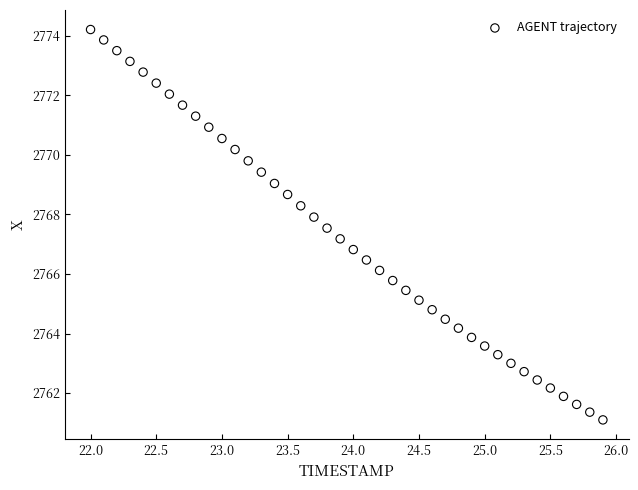

What is the range of X values (max minus min)?

3.9